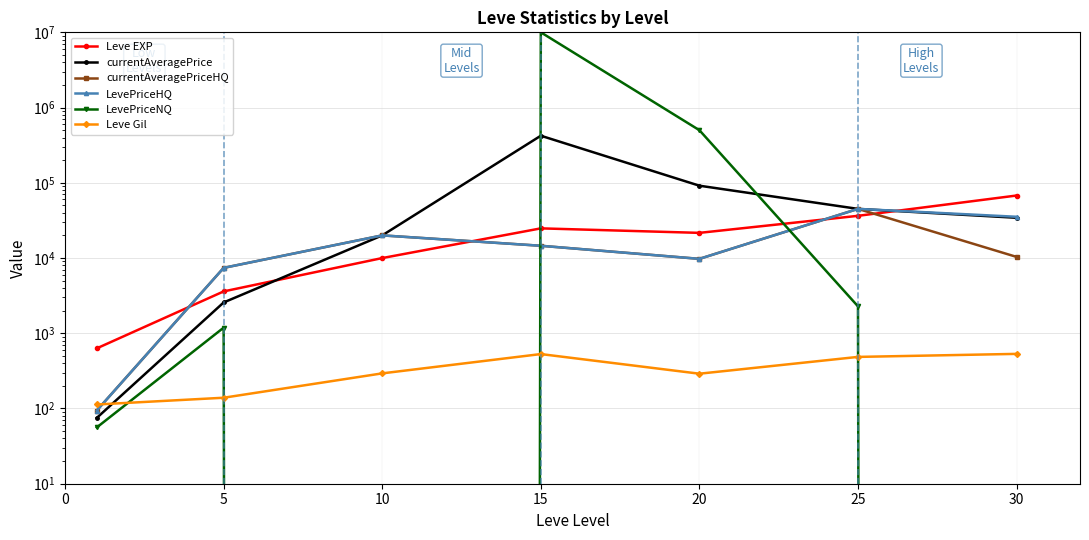

What is the maximum value shown in the chart?

10007500